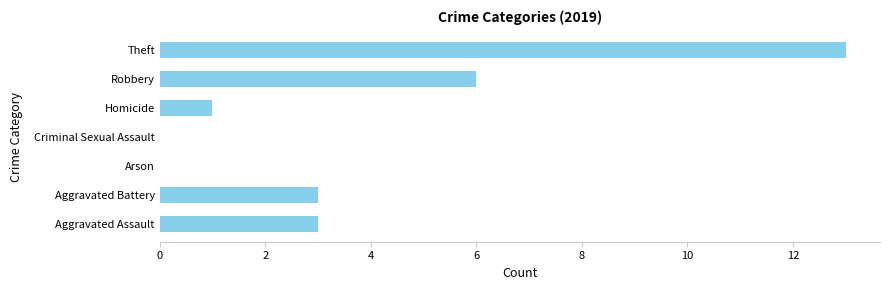

What is the sum of all values?

26